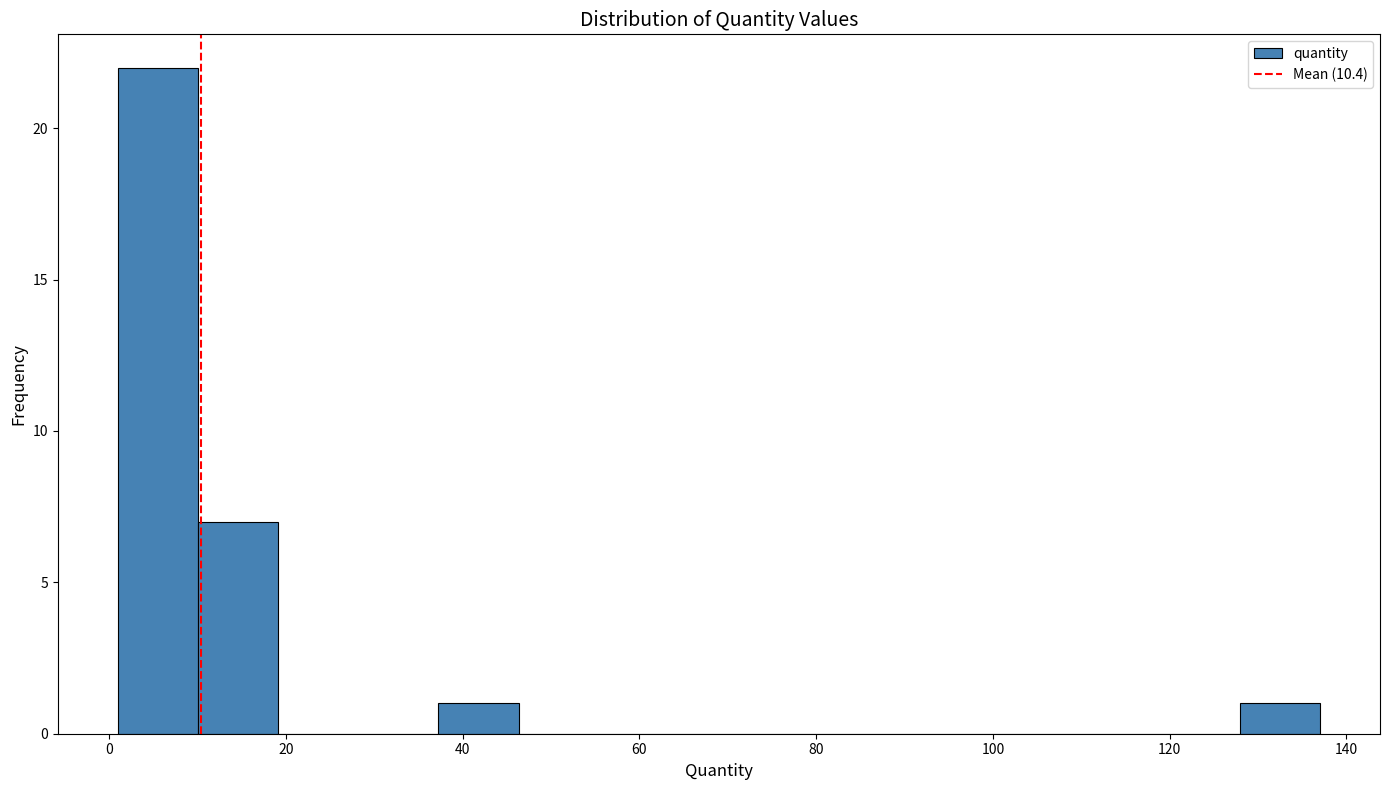

Over which range of the x-axis is the bar tallest?

2 to 10